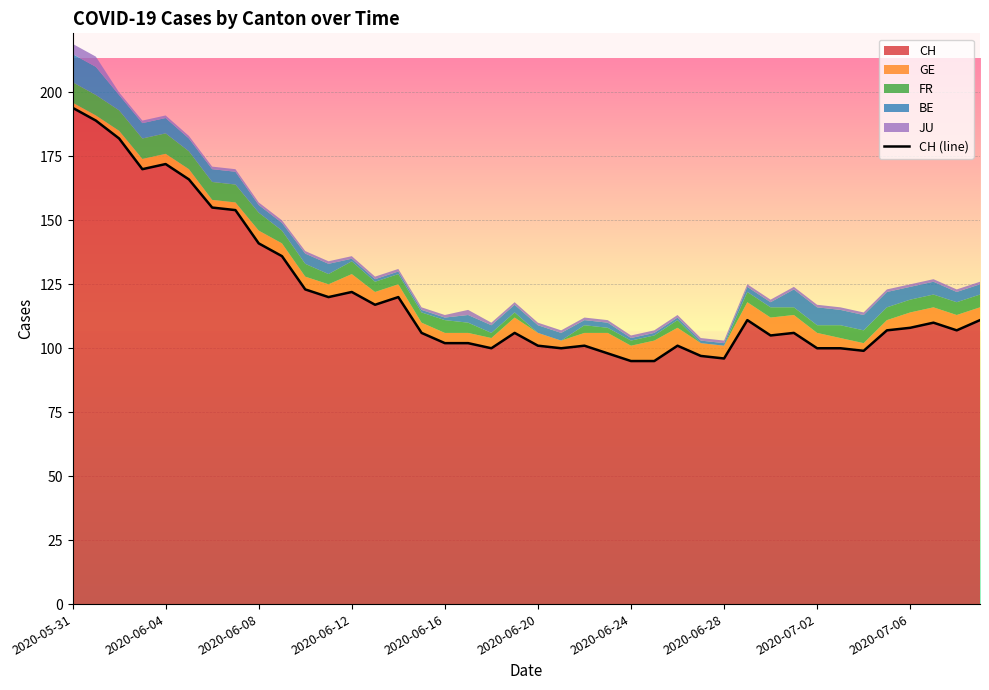

What is the lowest value of the CH series?

95